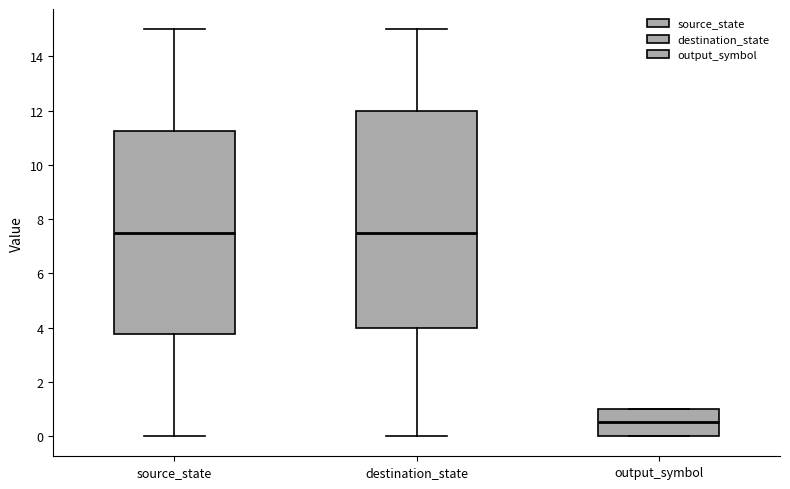

Comparing the boxes themselves (not the whiskers), which one is the tallest?

destination_state